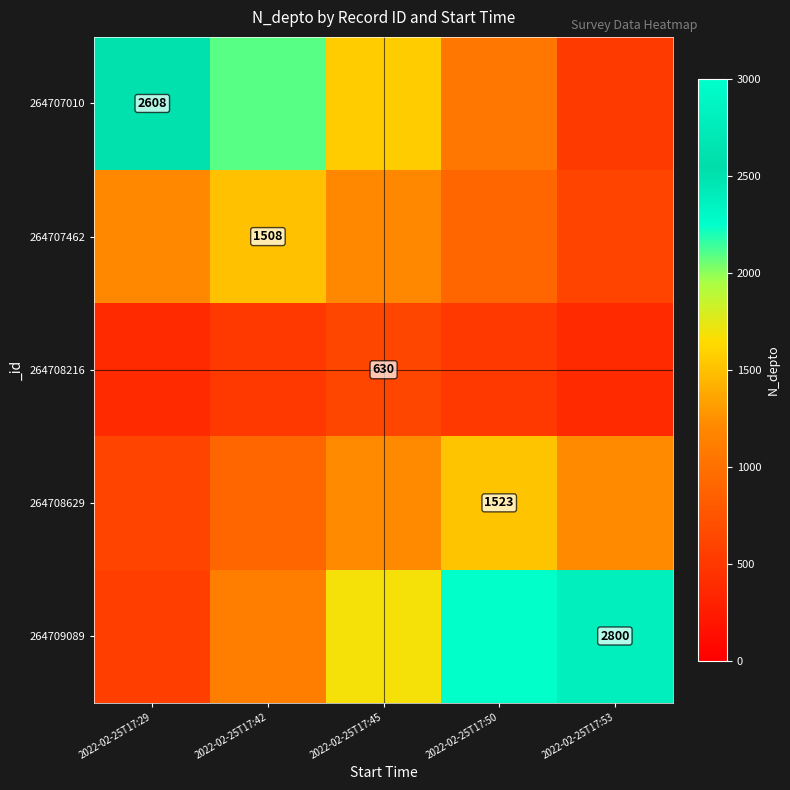

Is the value of 264708629 at 2022-02-25T17:50 greater than the value of 264709089 at 2022-02-25T17:53?

No